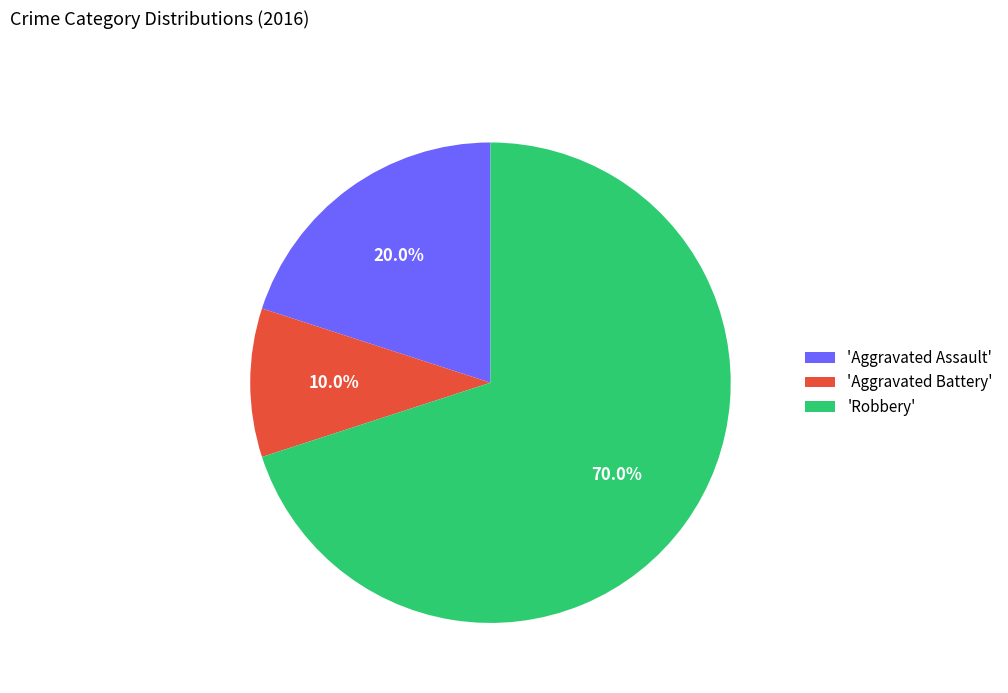

How much of the chart is everything except 'Robbery'?

30.0%